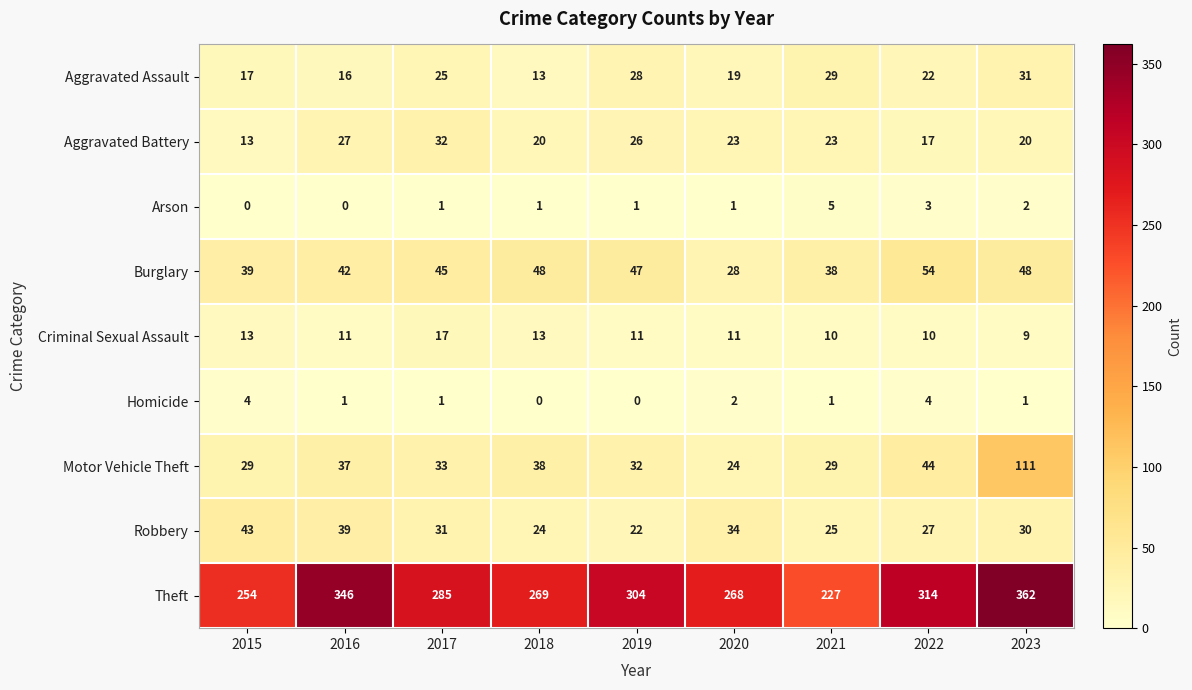

What is the total value across all series at 2021?

387